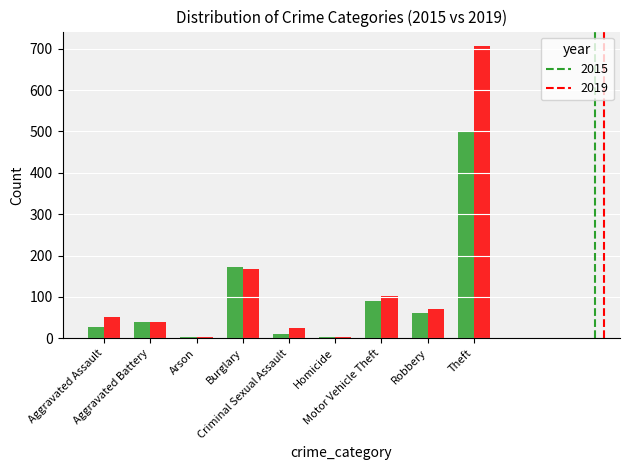

Which series has the largest total across all categories?

2019